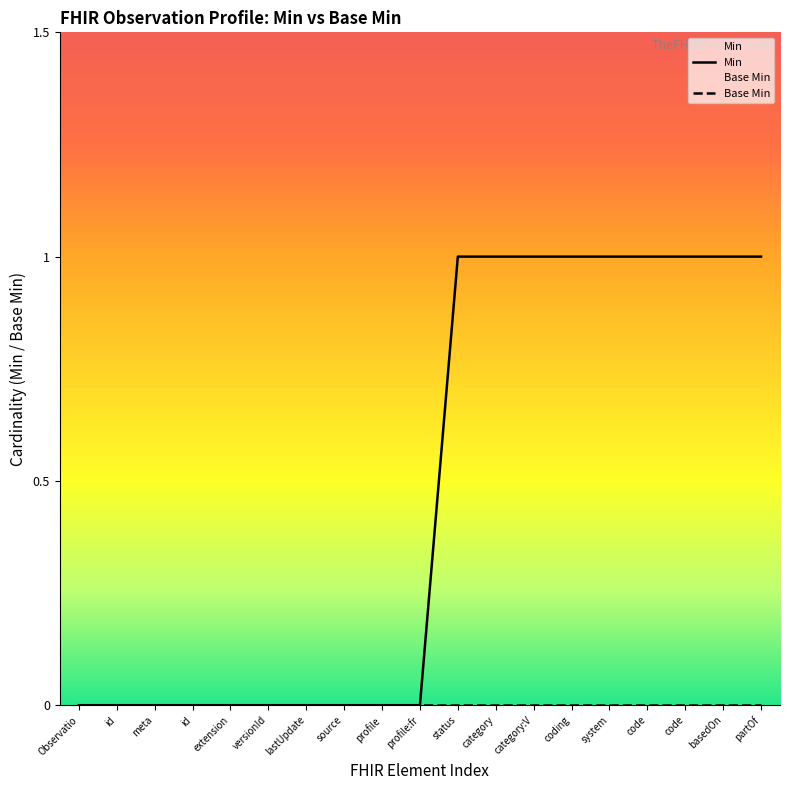

The Min series shows 0 at profile:fr. True or false?

True